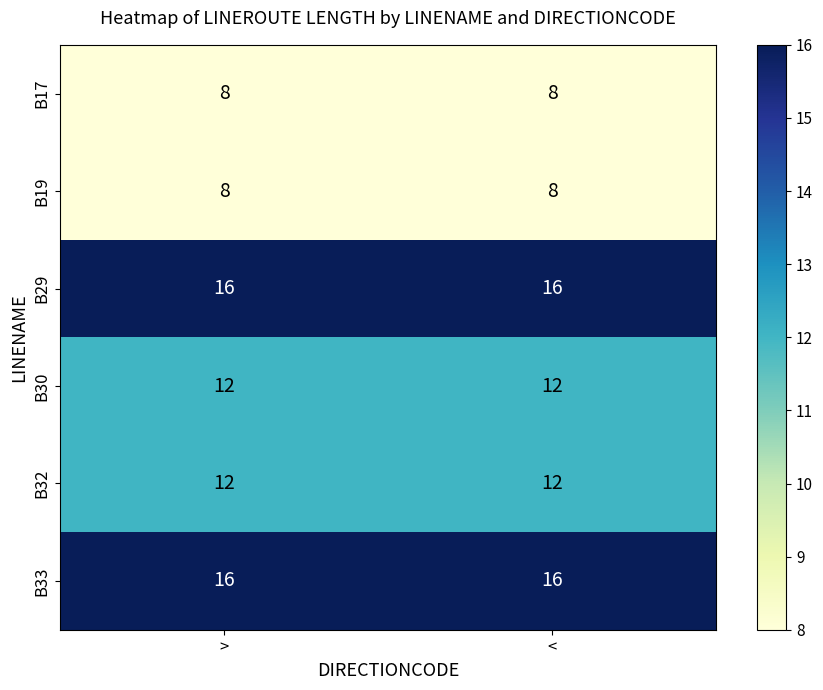

What is the spread (max minus min) of values at >?

8